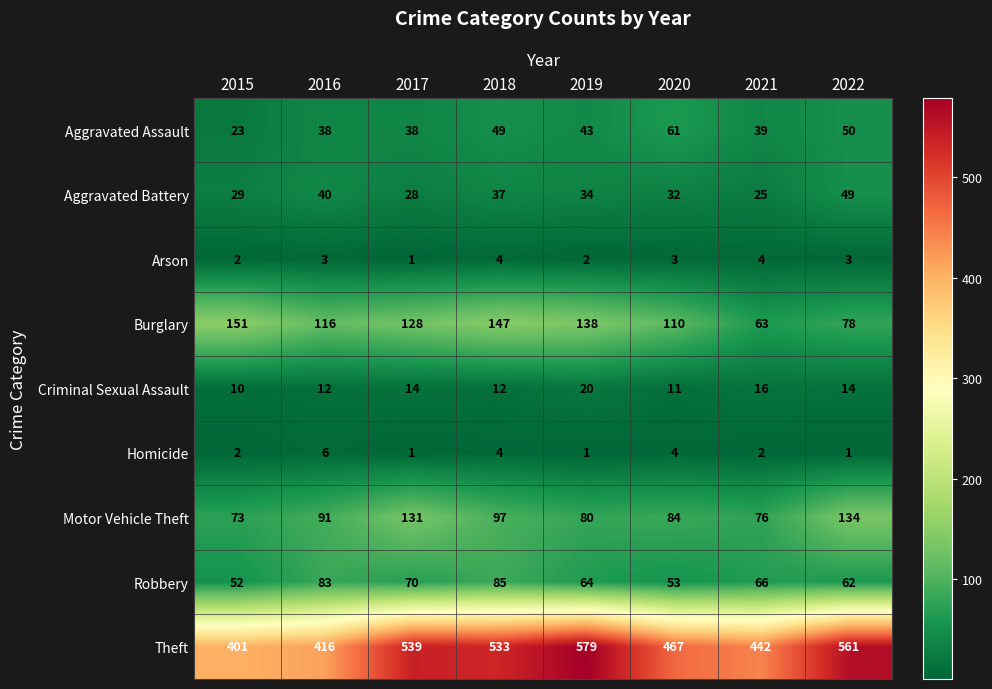

Rank the series at 2020 from highest to lowest value.

Theft, Burglary, Motor Vehicle Theft, Aggravated Assault, Robbery, Aggravated Battery, Criminal Sexual Assault, Homicide, Arson